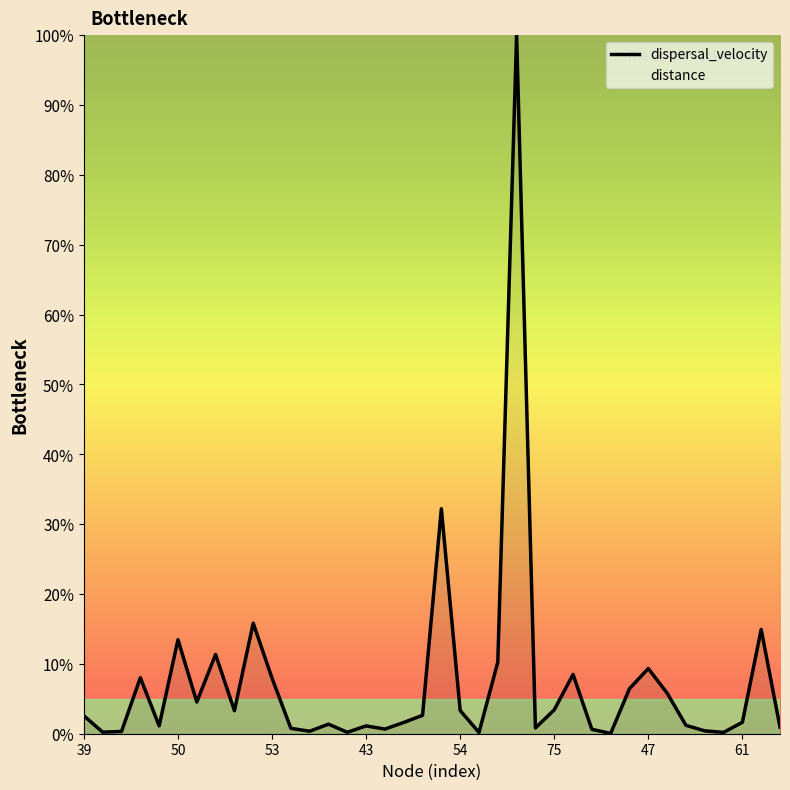

What are all the series names shown in the legend?

dispersal_velocity, distance